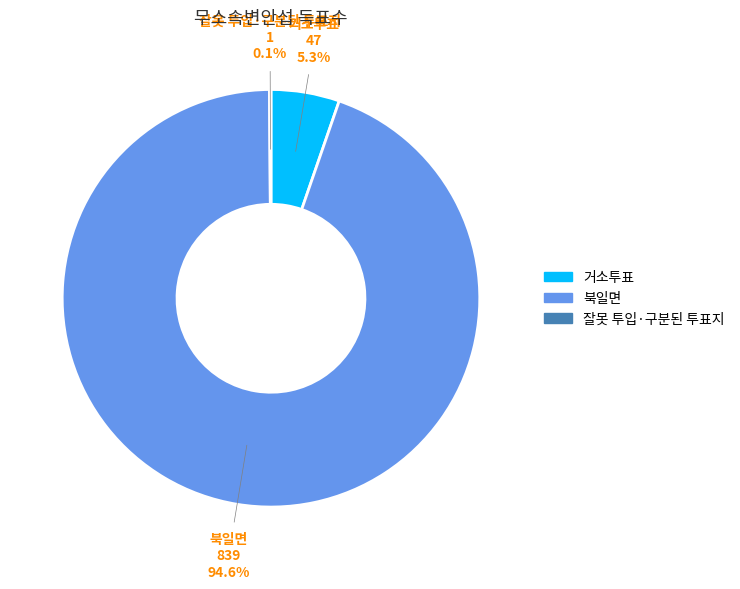

Is the sum of 거소투표 and 북일면 greater than half?

Yes